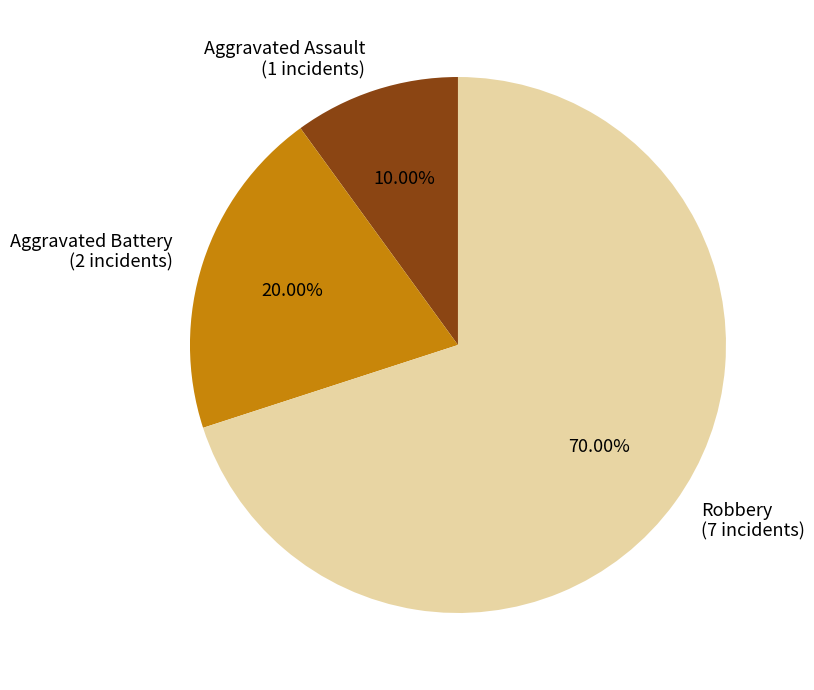

To the nearest percent, what portion does Robbery represent?

70%